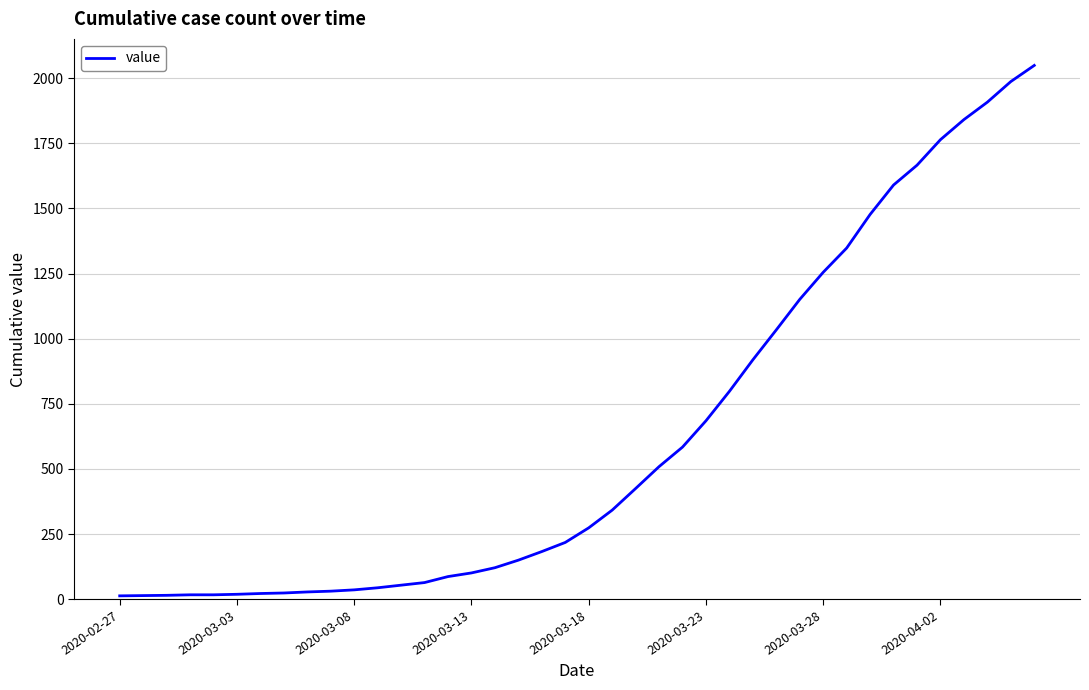

Does the chart have visible grid lines?

Yes